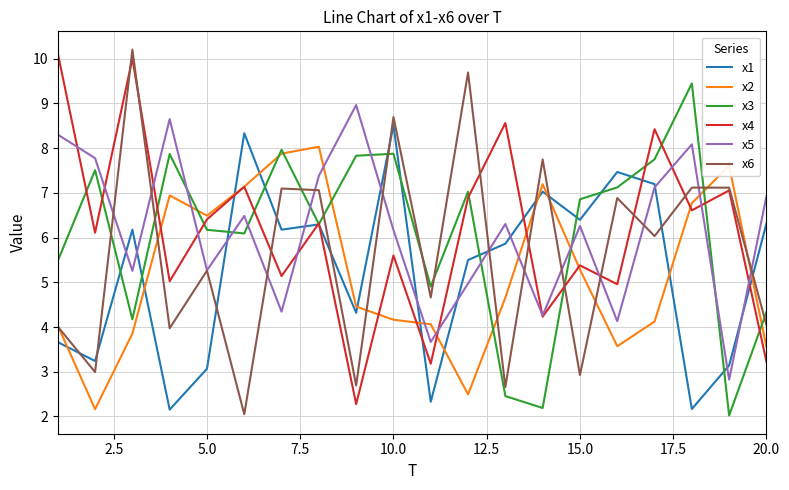

After their last crossing, which series has the higher values: x2 or x5?

x5